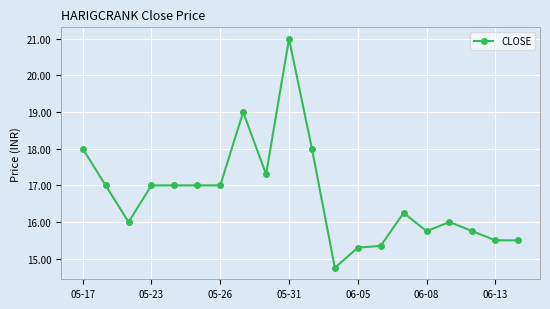

True or false: there are more than 2 points higher than both neighbors.

True